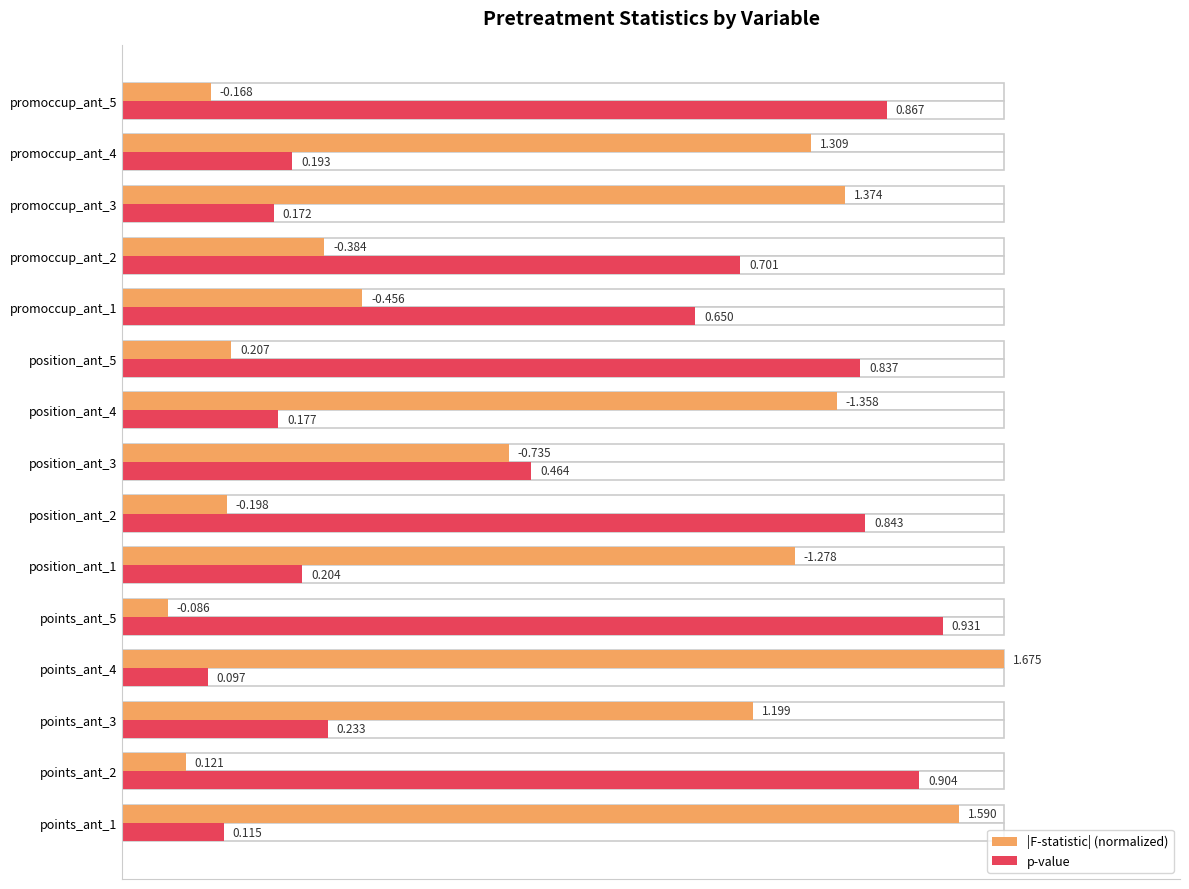

At how many categories does at least one series exceed 0?

15